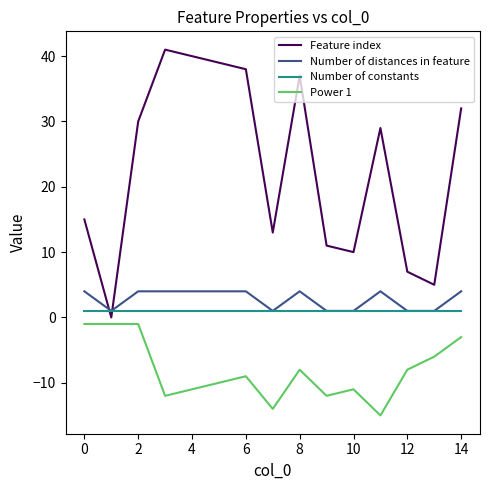

Which series has the largest range (max minus min)?

Feature index